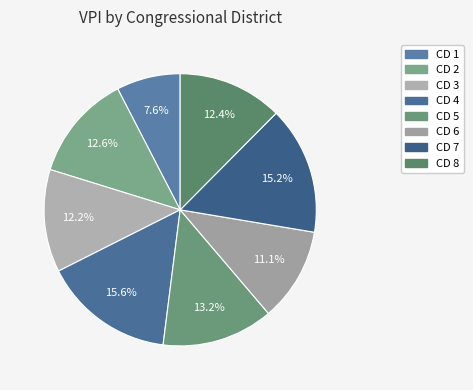

Count the number of slices in the pie.

8